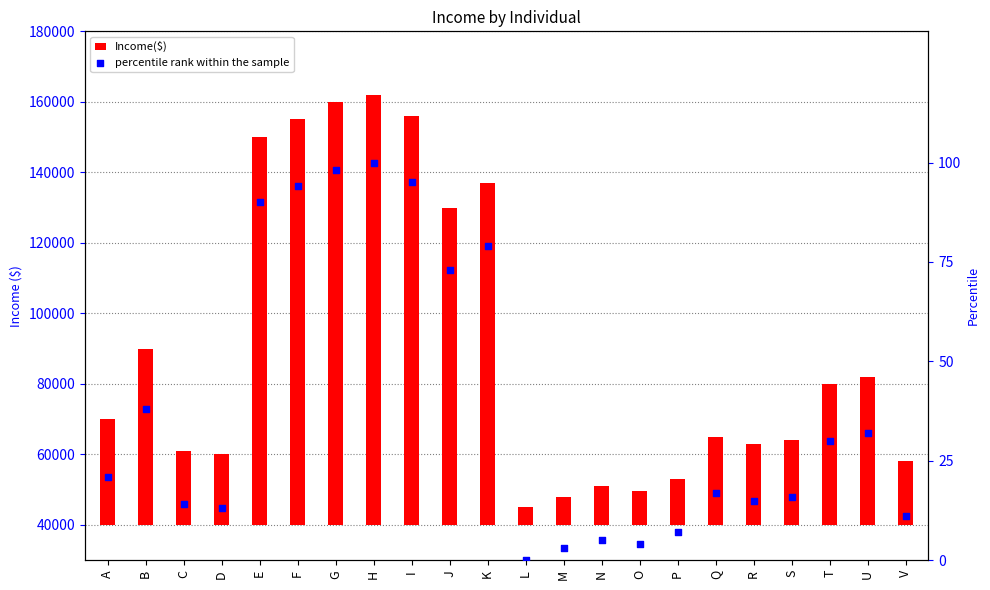

Which series has the largest Y range (max minus min)?

Income($)